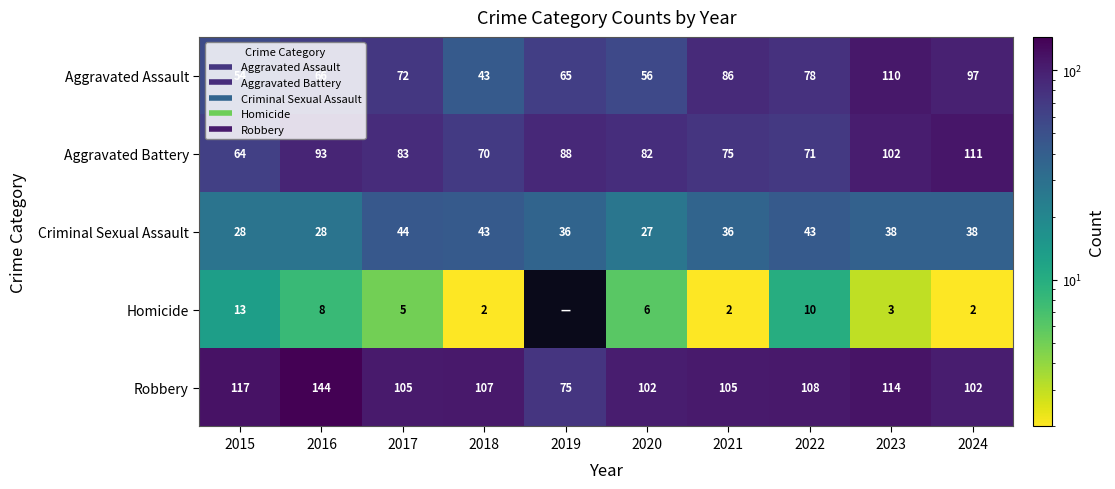

Is it true that Criminal Sexual Assault equals 43 at 2018?

True